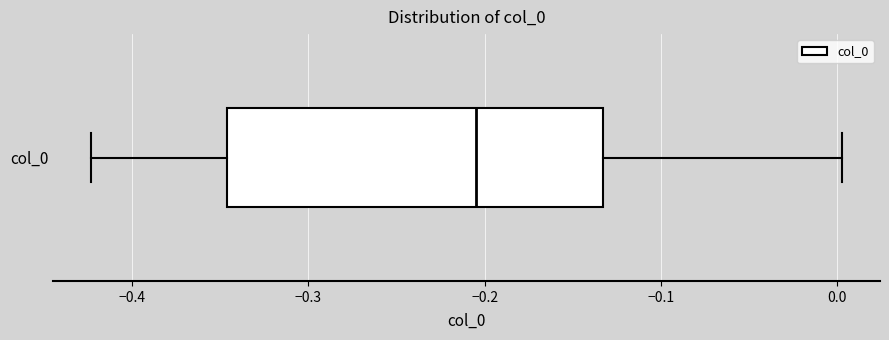

Read this box plot against the x-axis: the position of the median line, the range covered by the box, and the ends of both whiskers. The values are not printed on the chart, so give them approximately, as read against the axis.

median -0.20, box -0.35 to -0.13, whiskers -0.42 to 0.00